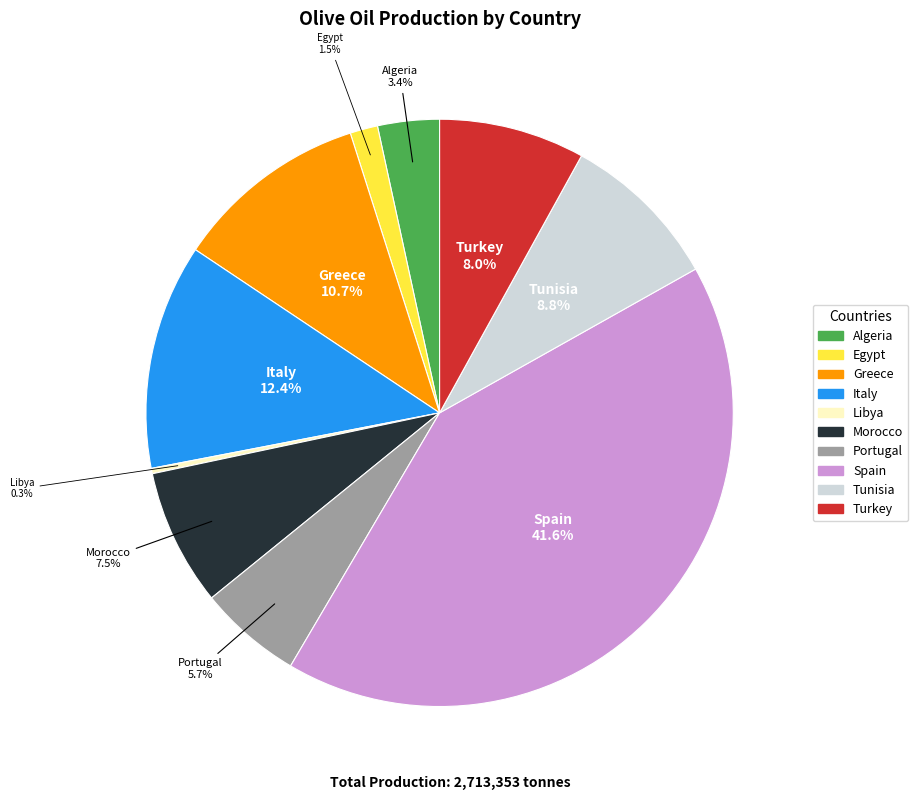

To the nearest percent, what is the difference between the largest and smallest slice percentages?

41%